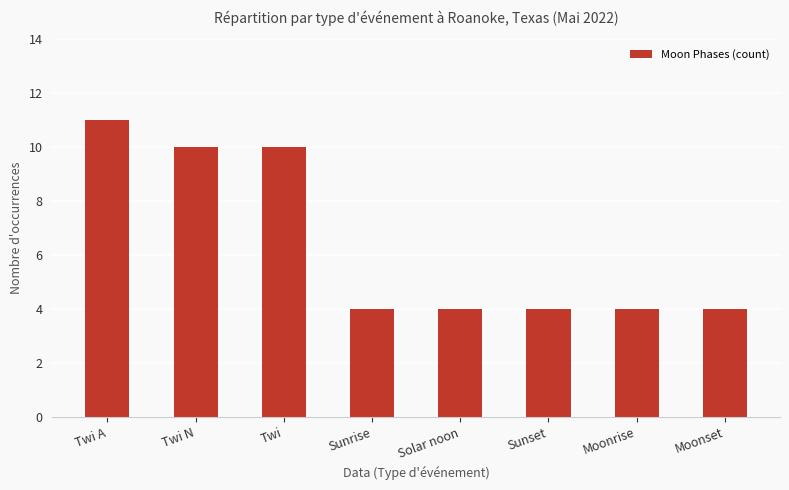

What is the label of the 4th bar from the right?

Solar noon